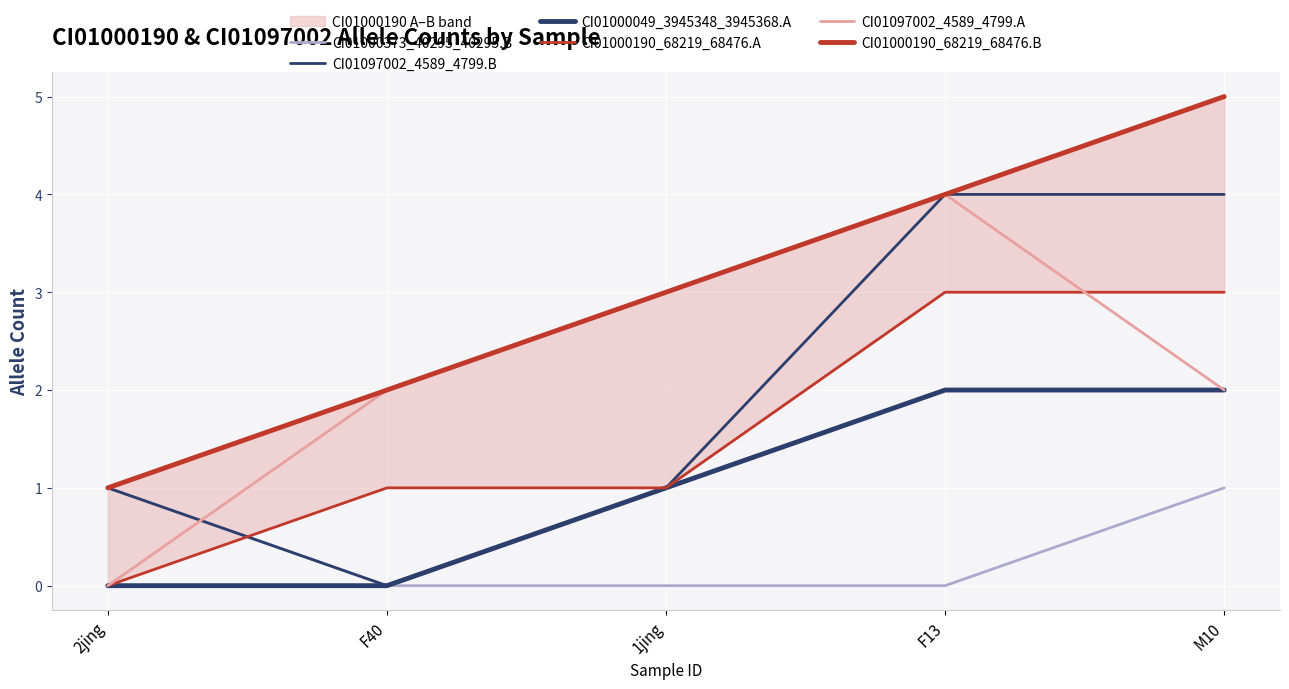

Where do CI01000373_40295_40295.B and CI01097002_4589_4799.A first cross each other?

2jing and F40